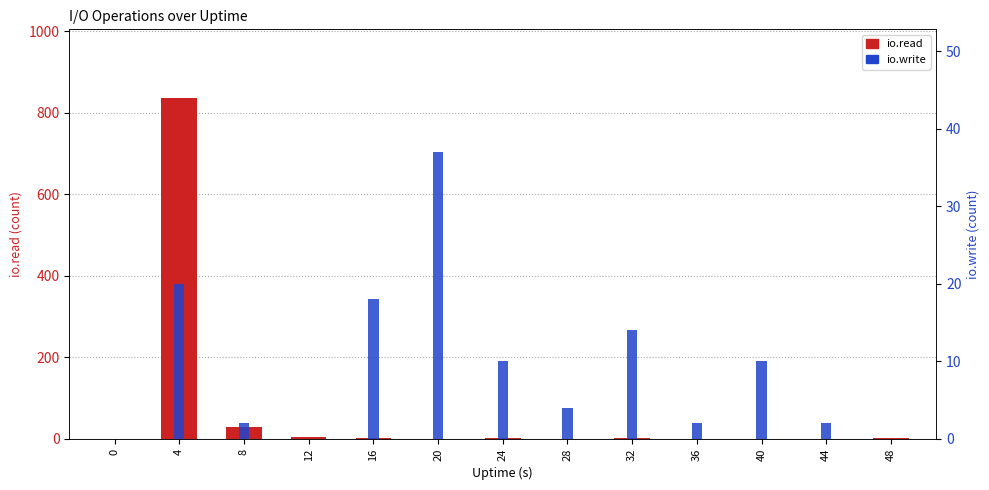

What is the value of the io.write bar at the 6th from the left?

37